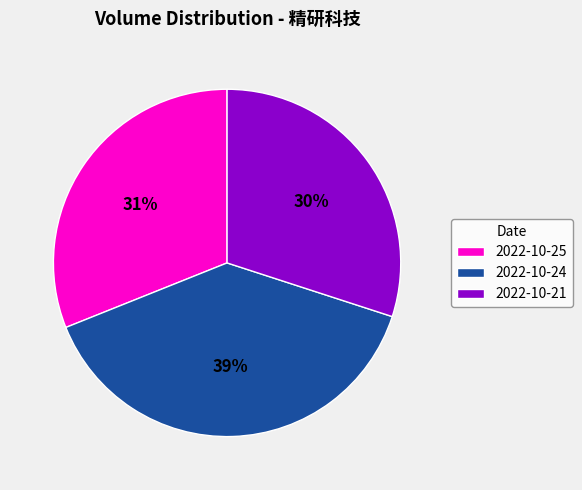

True or false: 2022-10-25 accounts for 31% of the total.

True